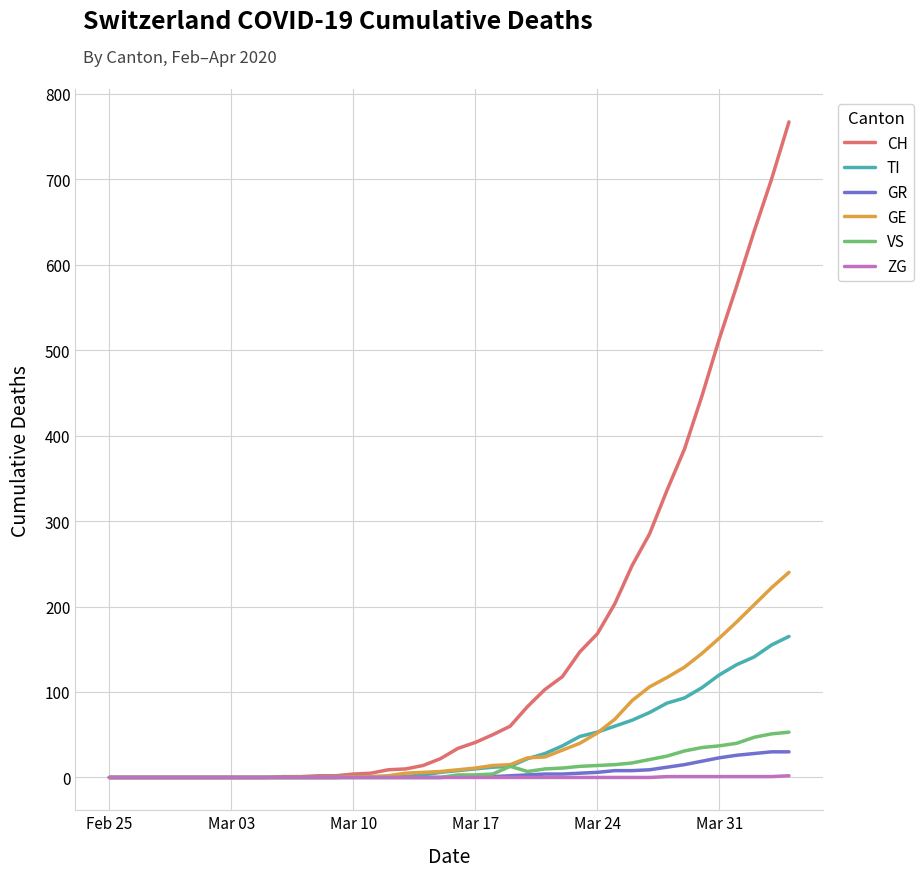

What is the greatest value displayed?

767